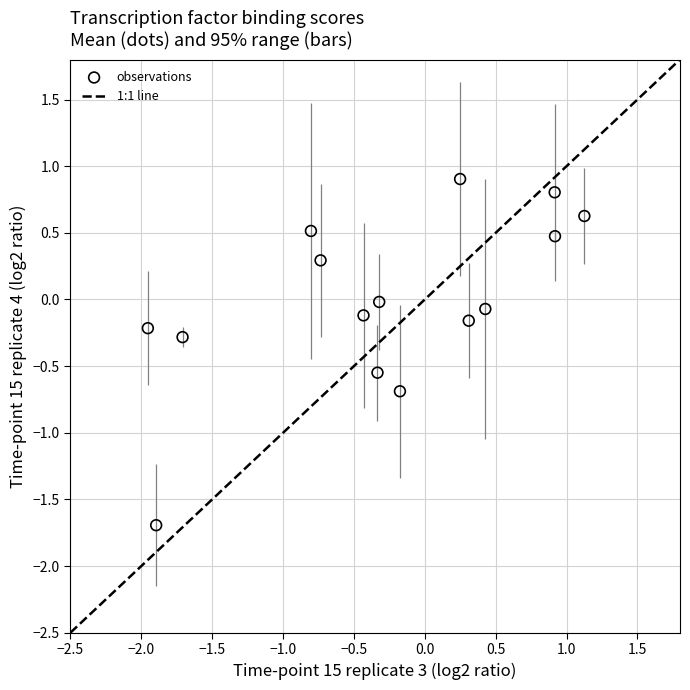

What is the range of X values (max minus min)?

3.1